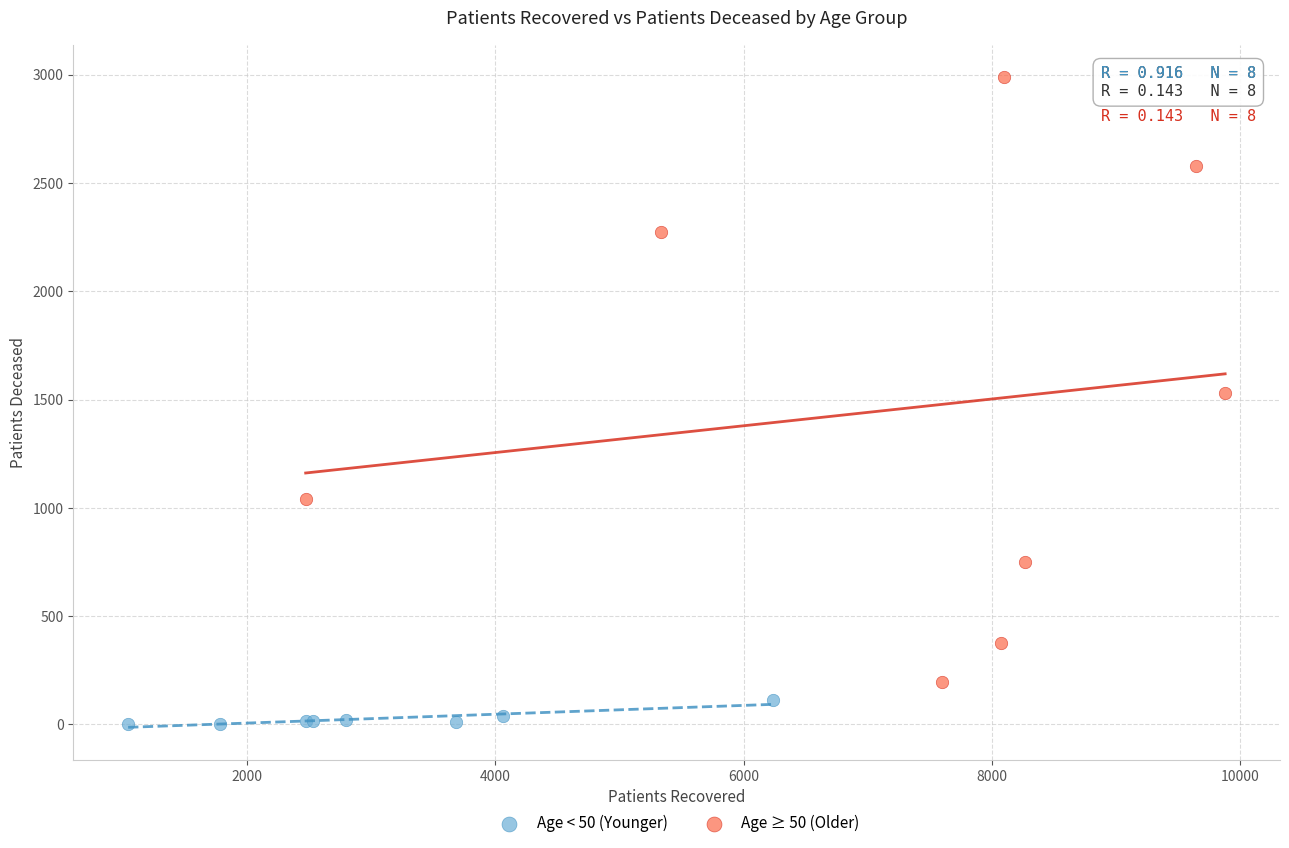

Which series has the largest Y range (max minus min)?

Age ≥ 50 (Older)